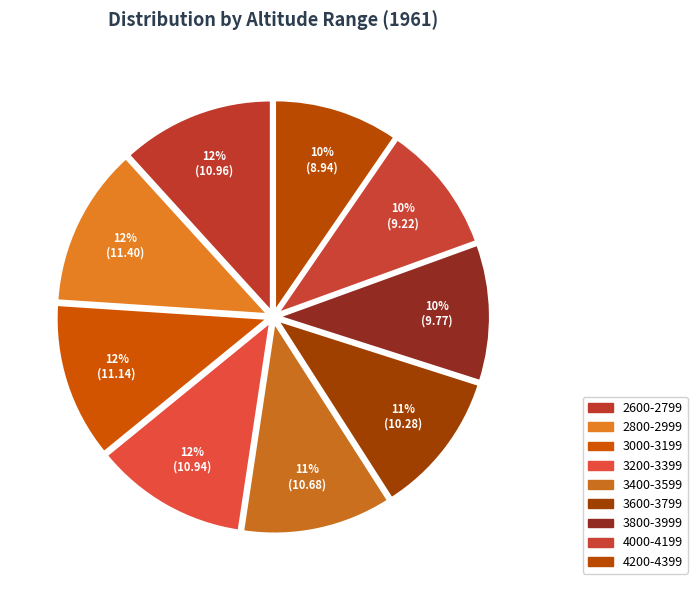

How many segments does this pie chart have?

9